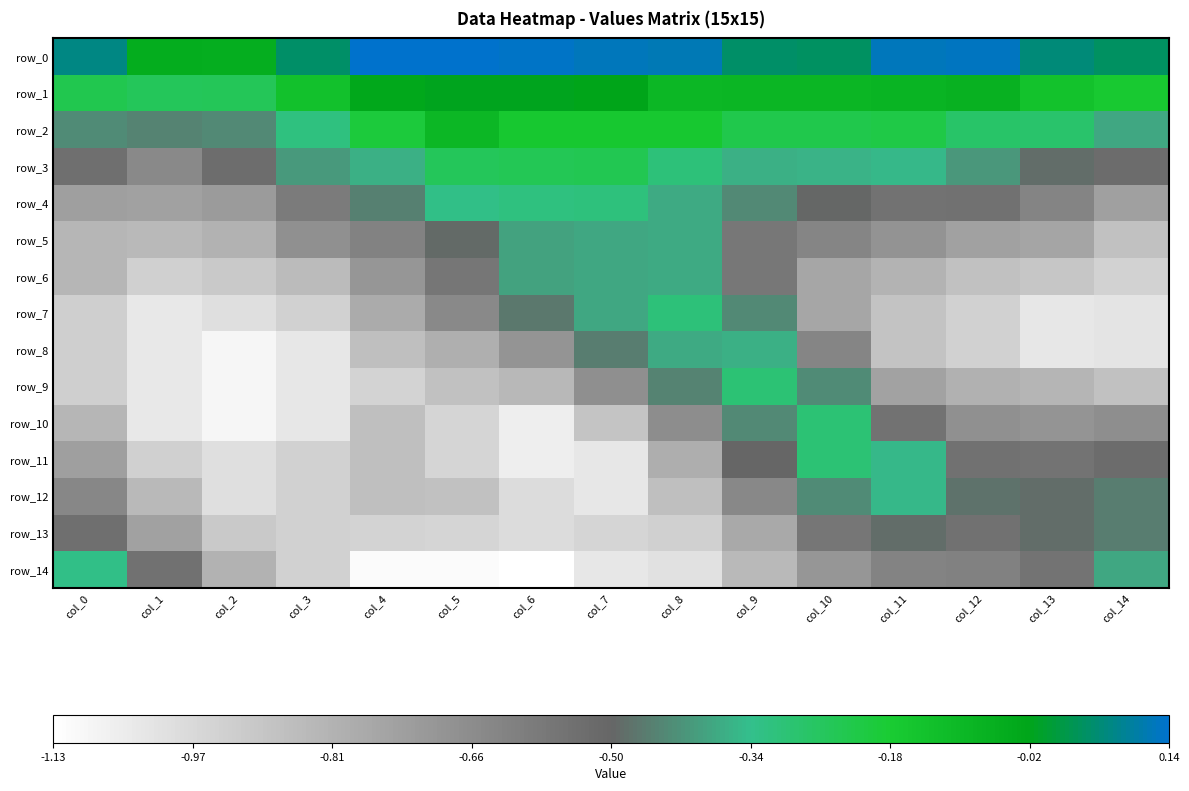

Which has a higher value, col_0 or col_8?

col_8